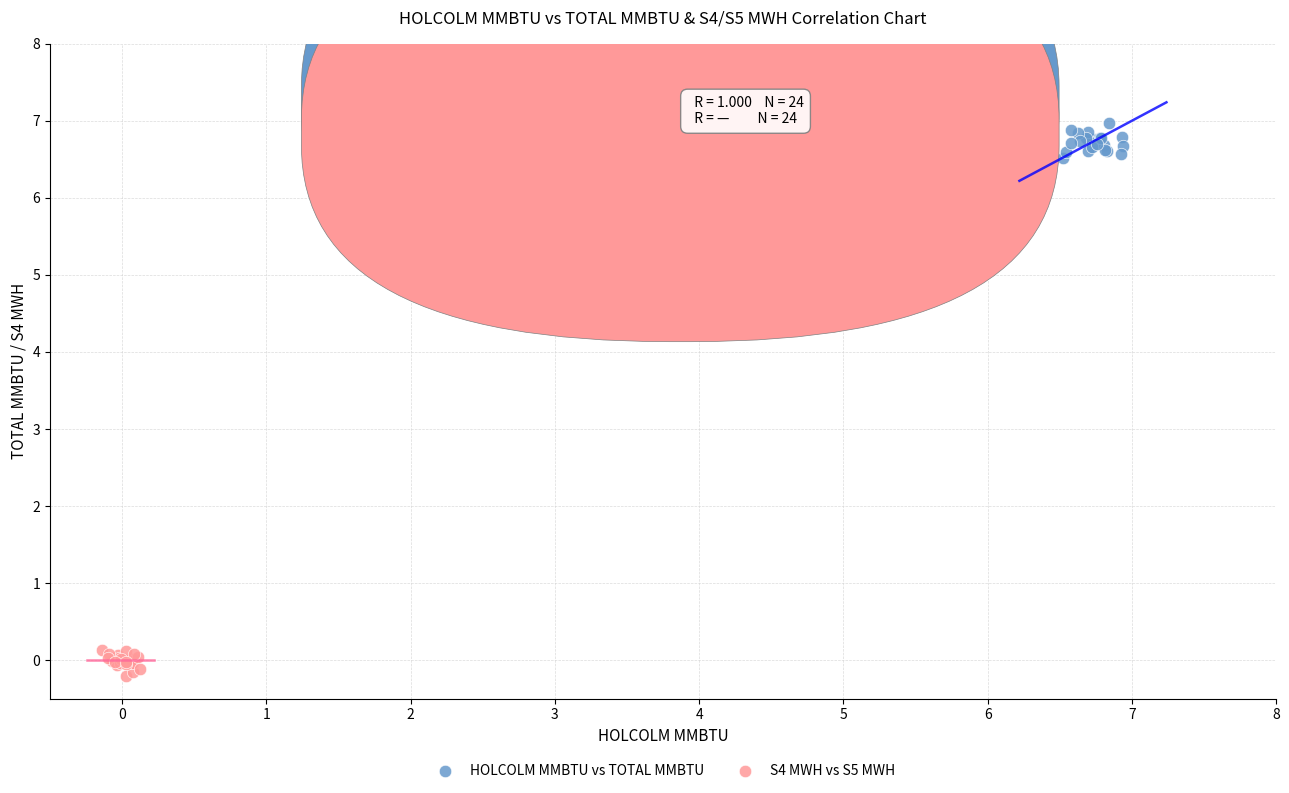

Which series reaches the maximum Y coordinate?

HOLCOLM MMBTU vs TOTAL MMBTU